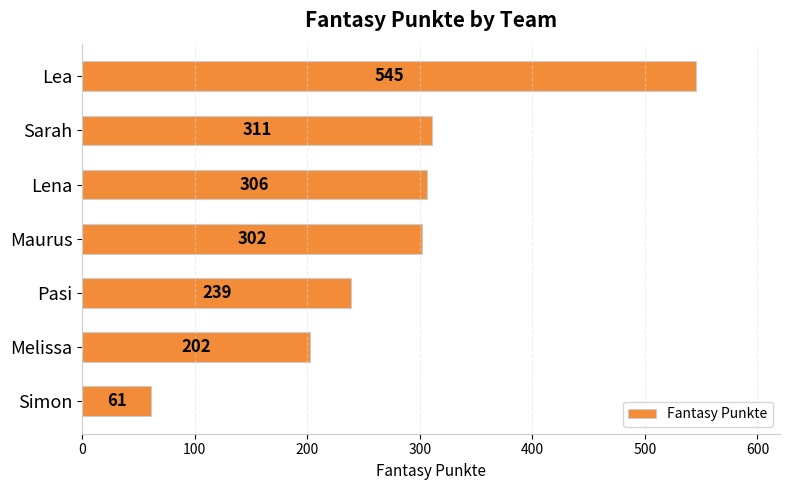

Reading top to bottom, list all the values displayed in this chart.

545	311	306	302	239	202	61